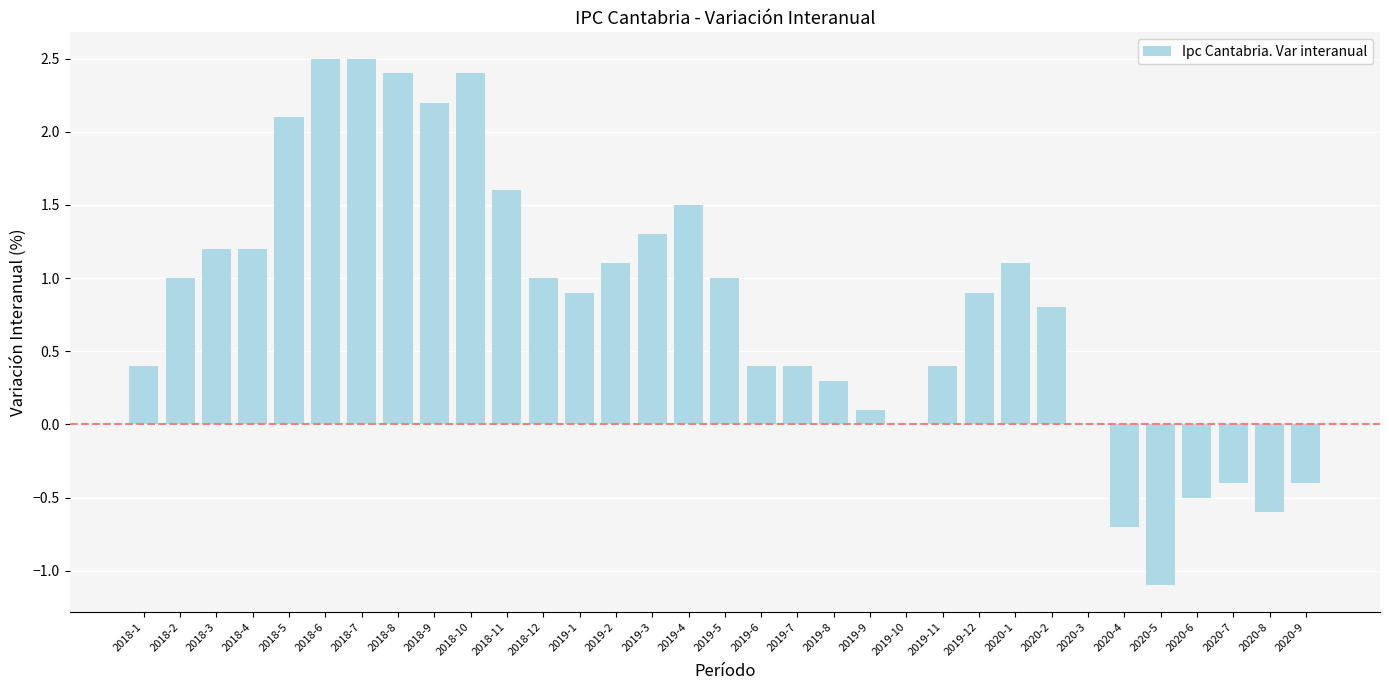

Reading left to right, extract all data points from this chart.

2018-1=0.4	2018-2=1.0	2018-3=1.2	2018-4=1.2	2018-5=2.1	2018-6=2.5	2018-7=2.5	2018-8=2.4	2018-9=2.2	2018-10=2.4	2018-11=1.6	2018-12=1.0	2019-1=0.9	2019-2=1.1	2019-3=1.3	2019-4=1.5	2019-5=1.0	2019-6=0.4	2019-7=0.4	2019-8=0.3	2019-9=0.1	2019-10=0.0	2019-11=0.4	2019-12=0.9	2020-1=1.1	2020-2=0.8	2020-3=0.0	2020-4=-0.7	2020-5=-1.1	2020-6=-0.5	2020-7=-0.4	2020-8=-0.6	2020-9=-0.4